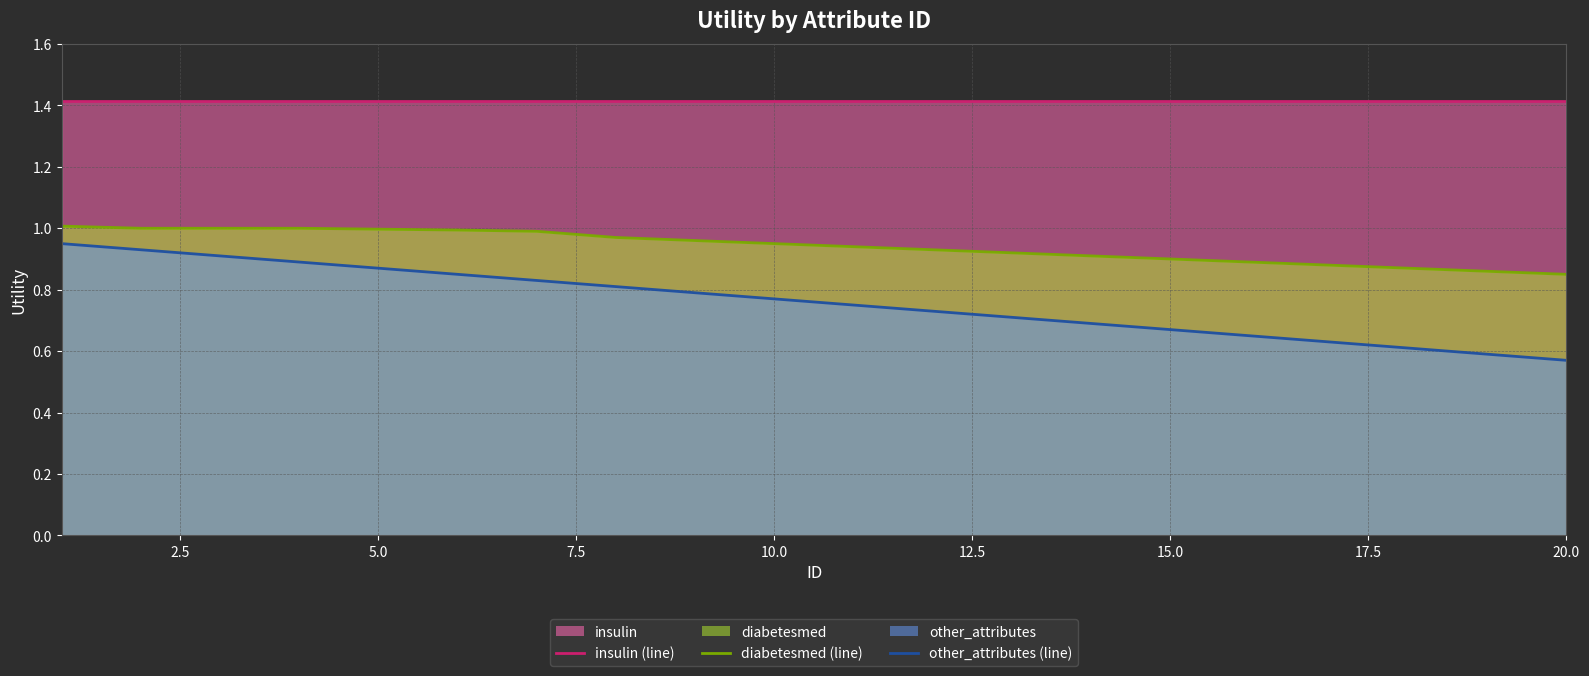

List the series in order of their peak value, highest first.

insulin (line), diabetesmed (line), other_attributes (line)